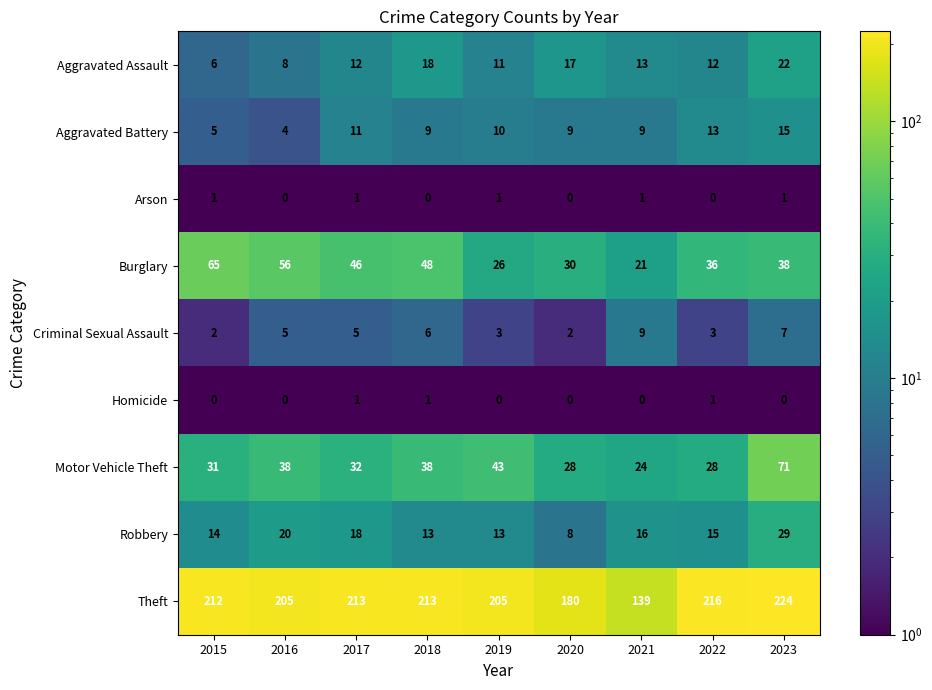

Which category has the highest value in the Aggravated Battery series?

2023